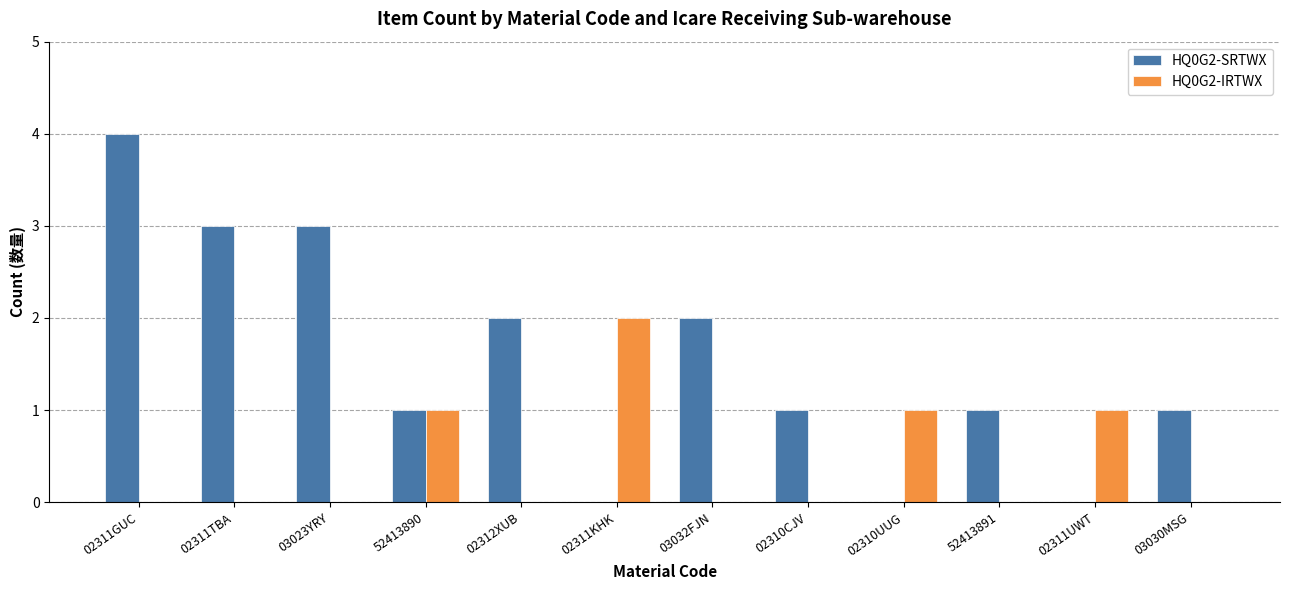

Which series has the widest spread of values?

HQ0G2-SRTWX